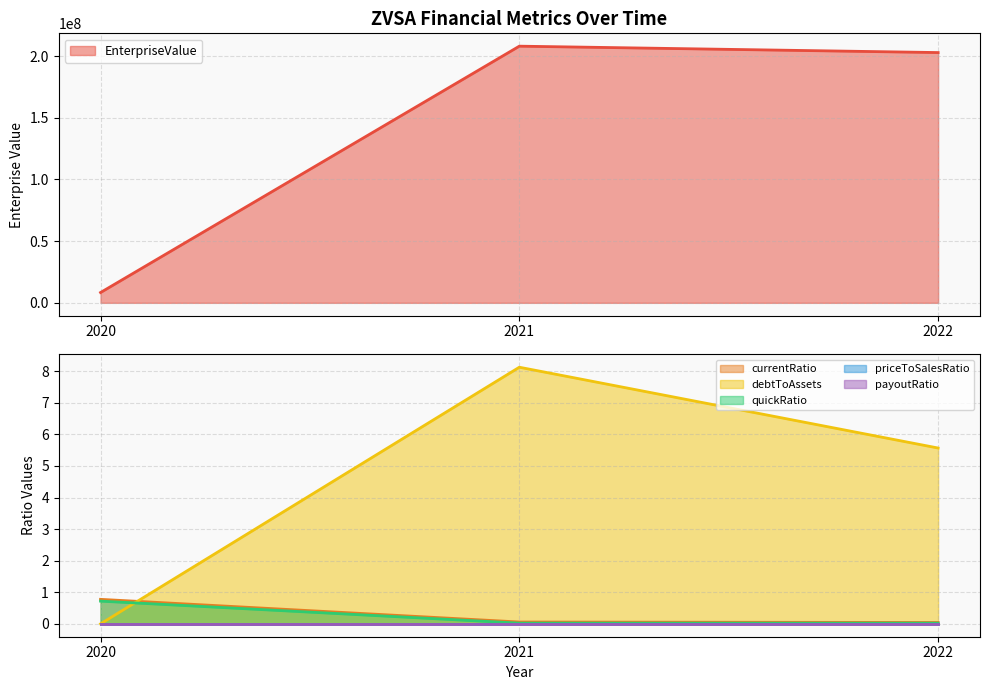

List the labels in order of EnterpriseValue value, largest first.

2021, 2022, 2020